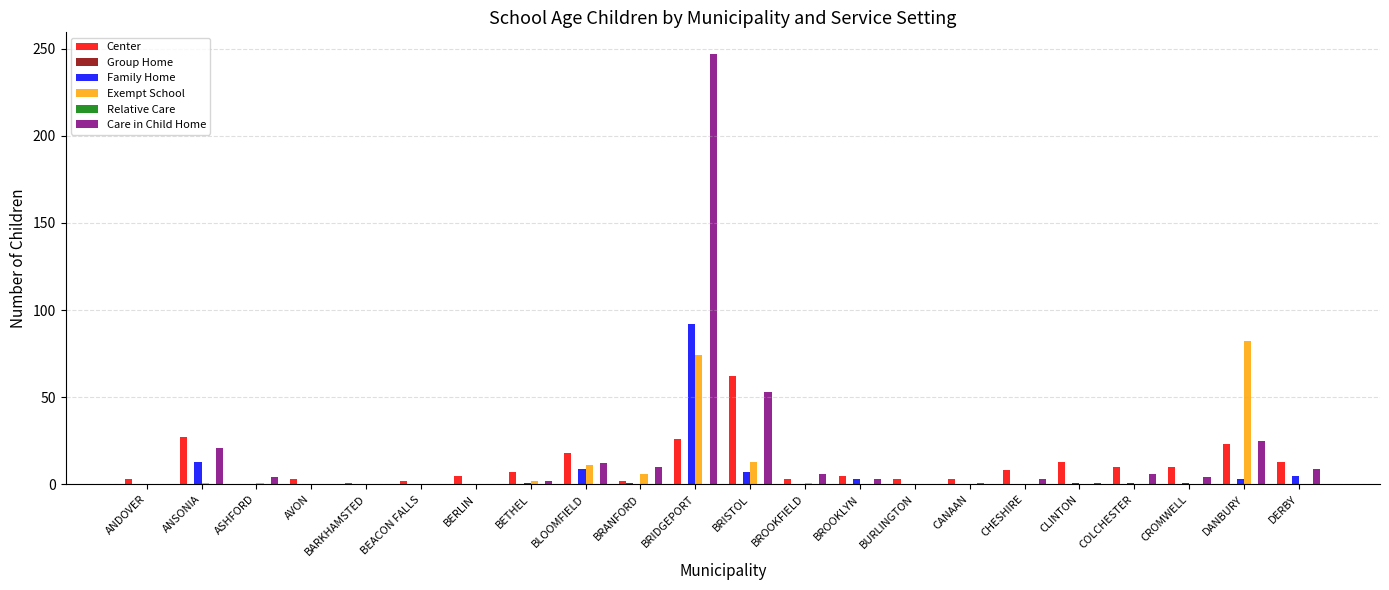

Which series changed the most between ANSONIA and AVON?

Center